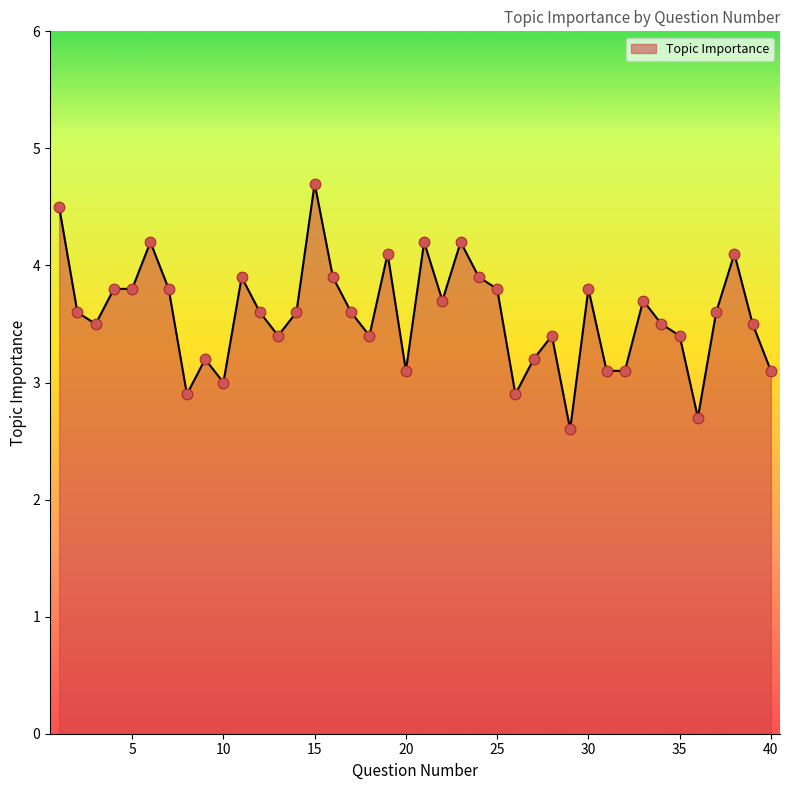

What is the maximum value shown in the chart?

4.7